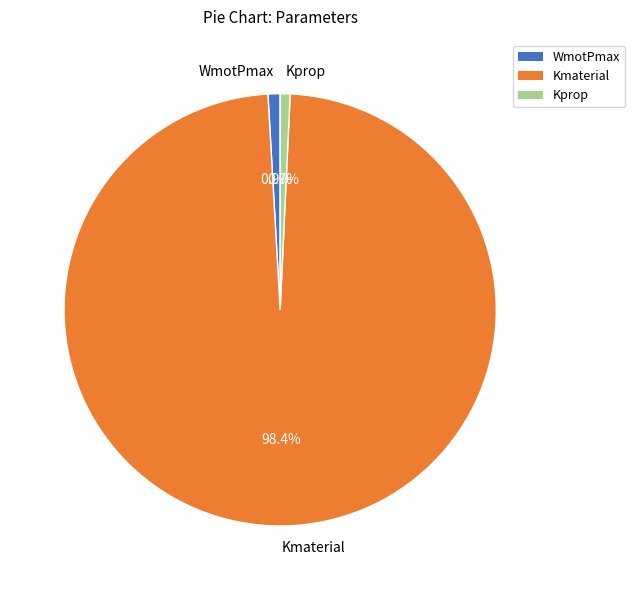

How many segments does this pie chart have?

3